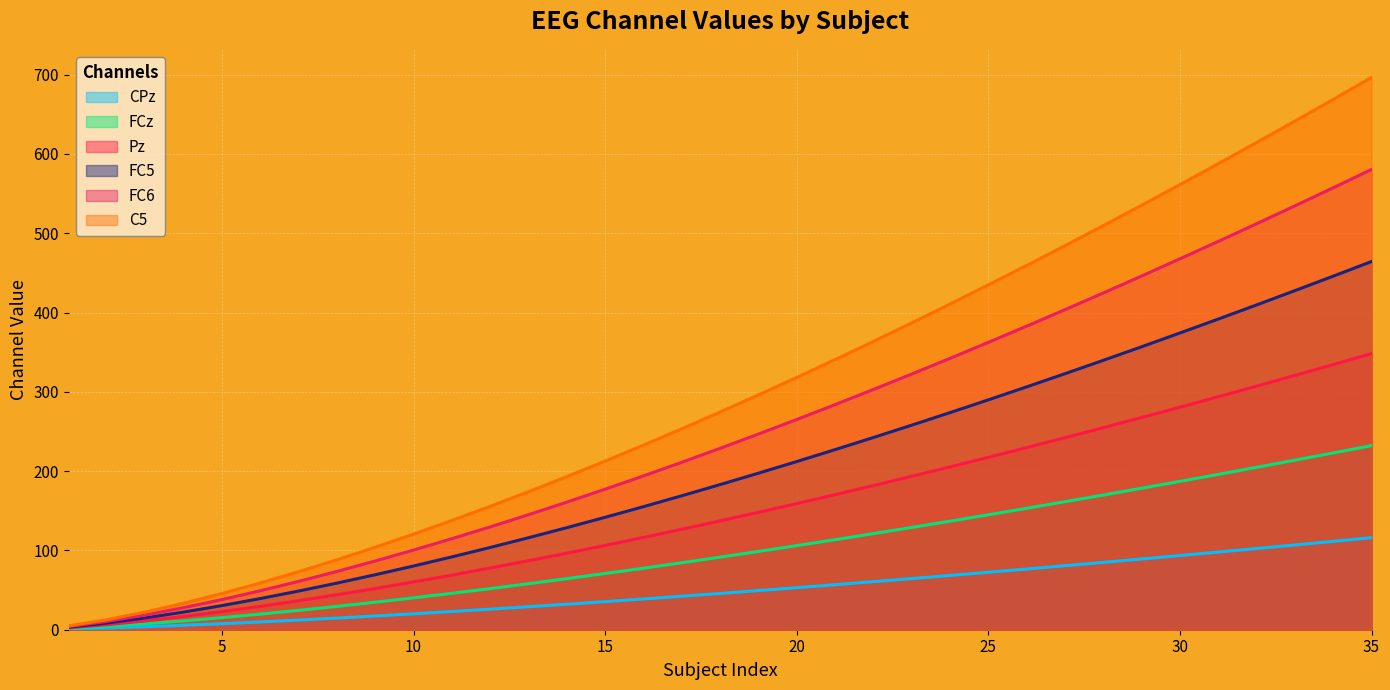

How many values in the FC5 series are below 137?

17